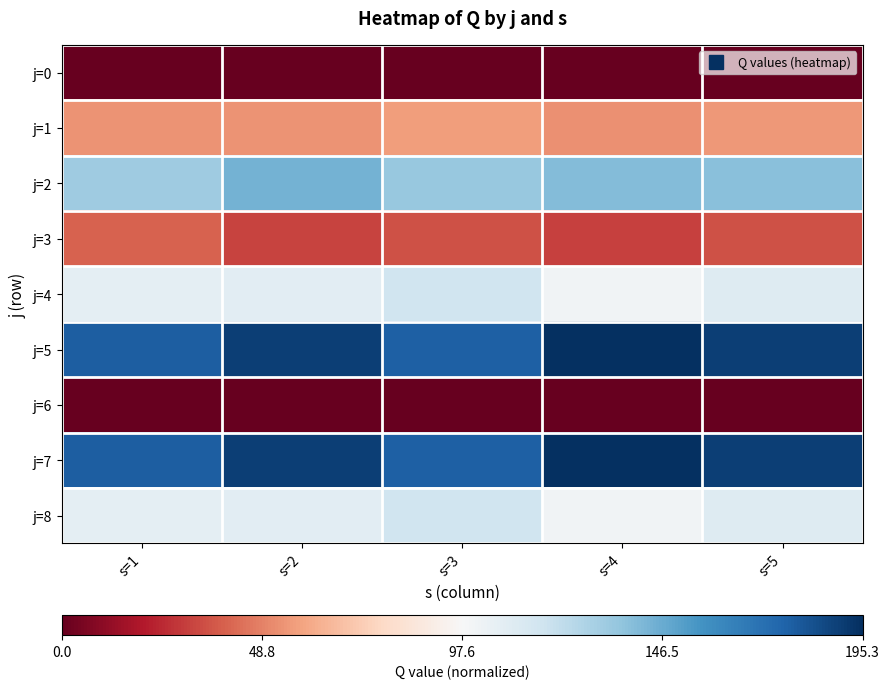

Count the number of data series in this chart.

9